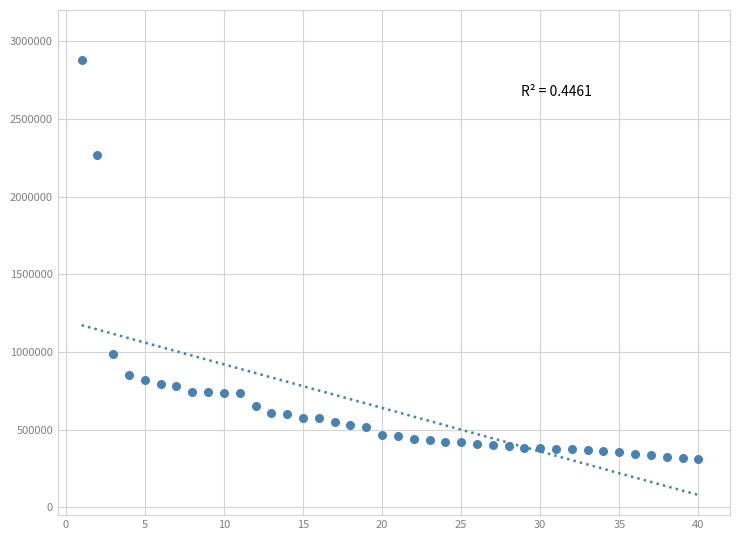

What Y value in the scatter plot is closest to 1593440?

989131